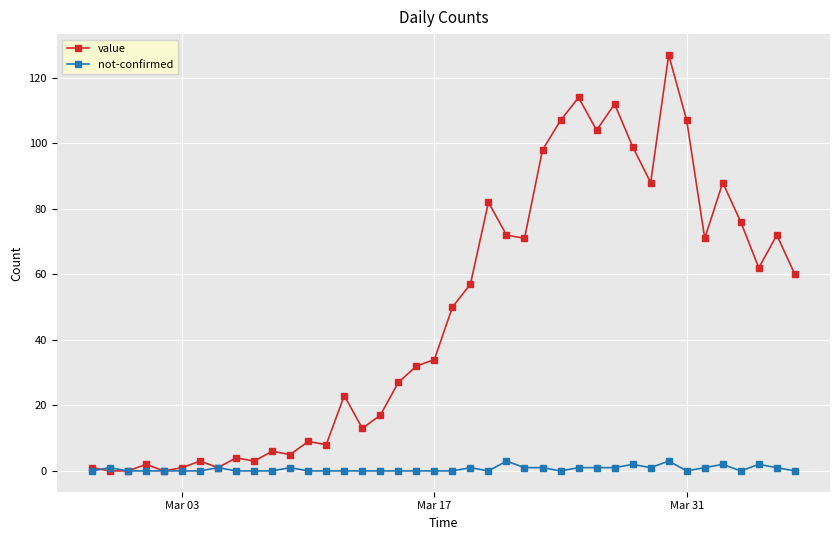

List the series in order of their peak value, highest first.

value, not-confirmed